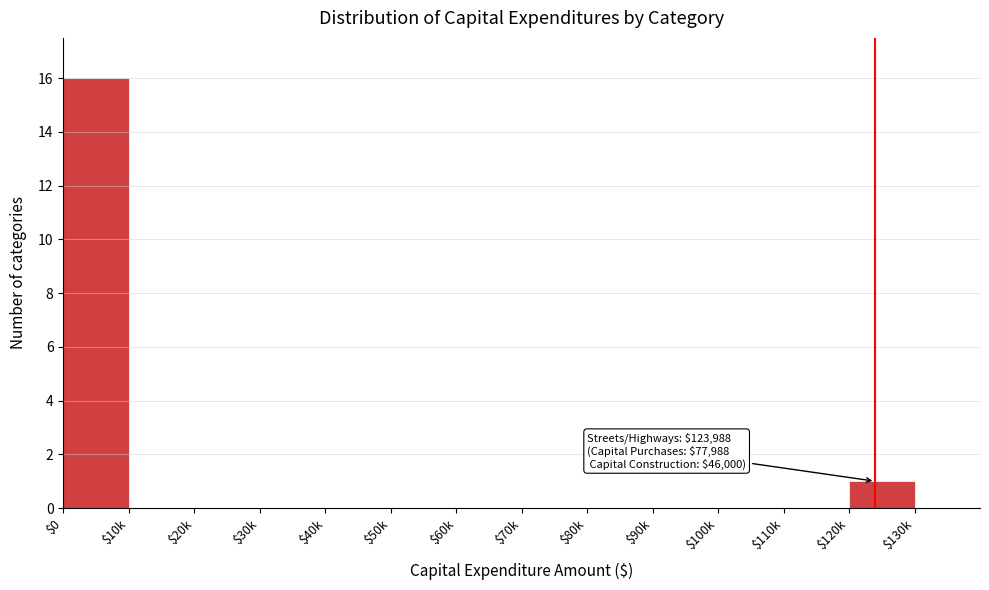

Which label corresponds to the largest value in the chart?

$0